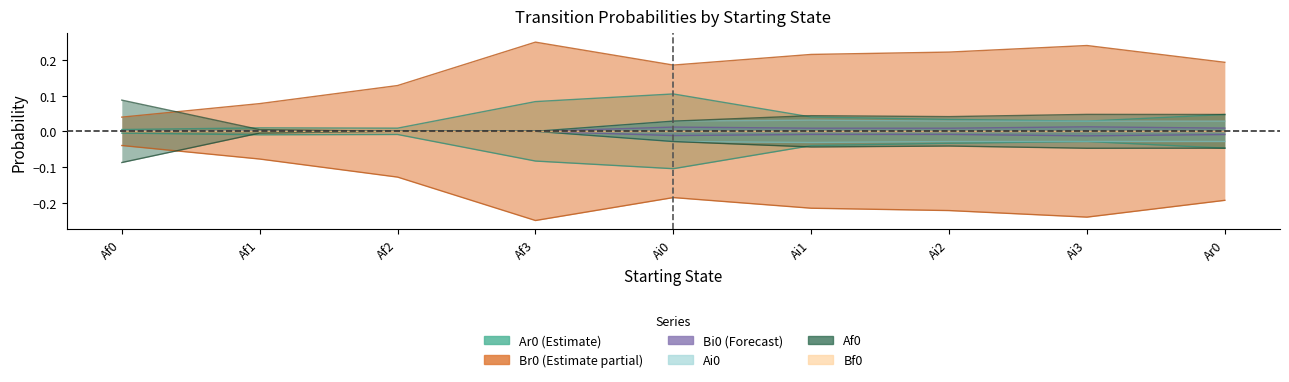

The value of Ai0 at Ai3 is 0.0. True or false?

False